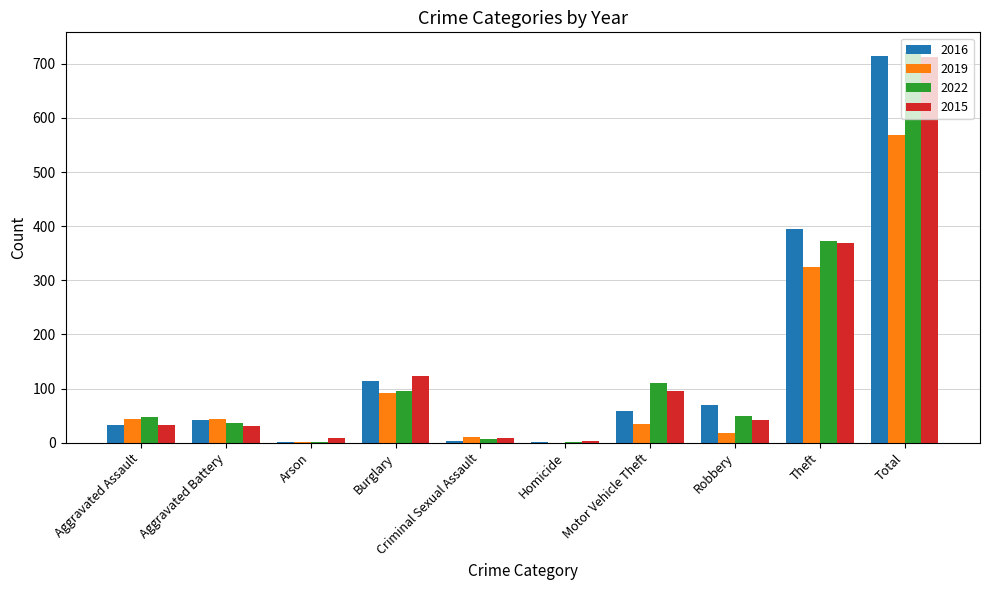

What is the maximum value for 2022?

722